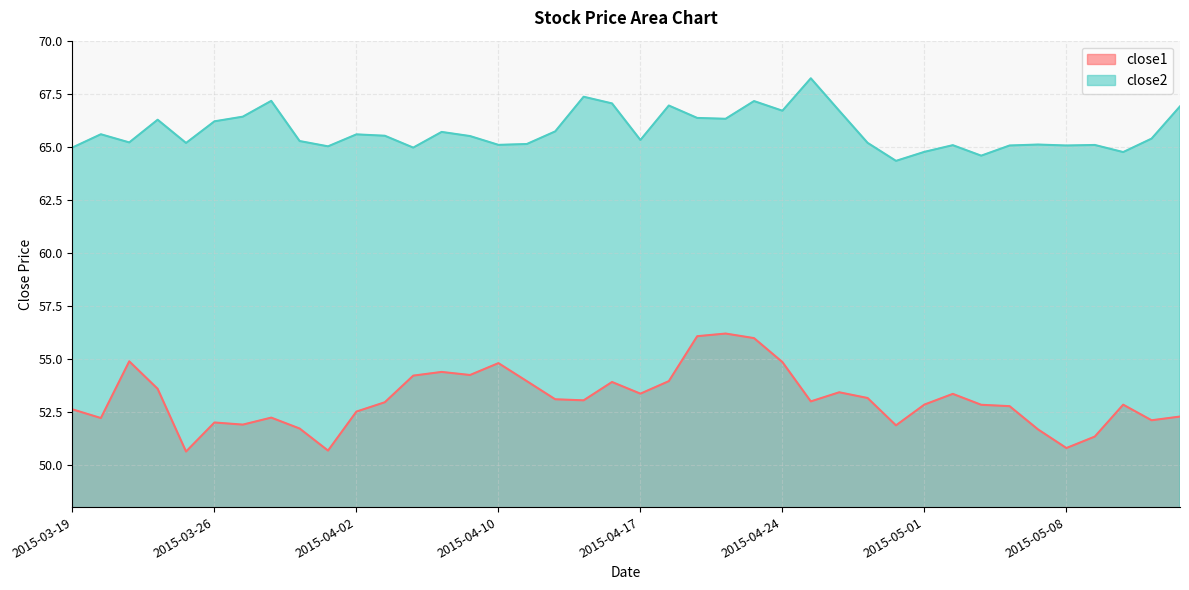

What is the label of the 23rd point from the right?

2015-04-14